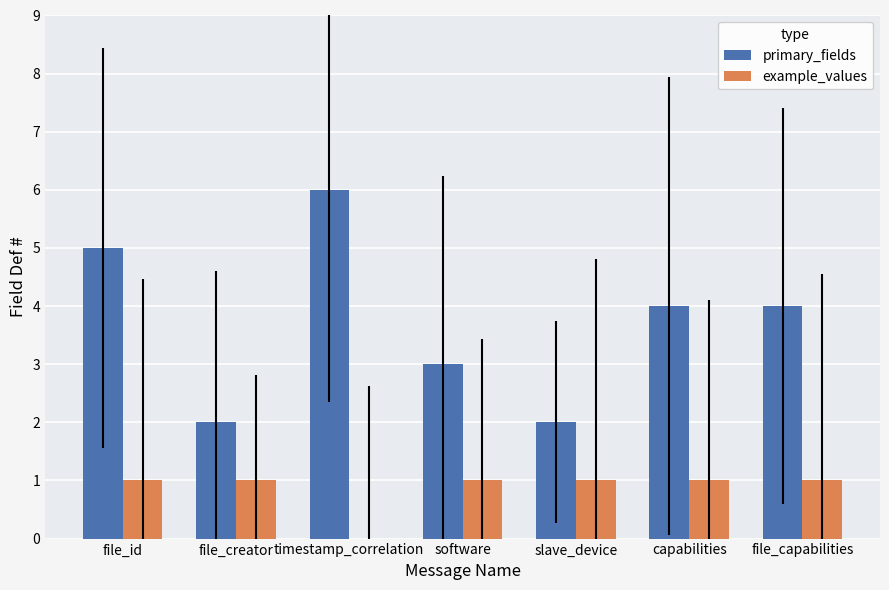

How many primary_fields values are between 2 and 5?

6